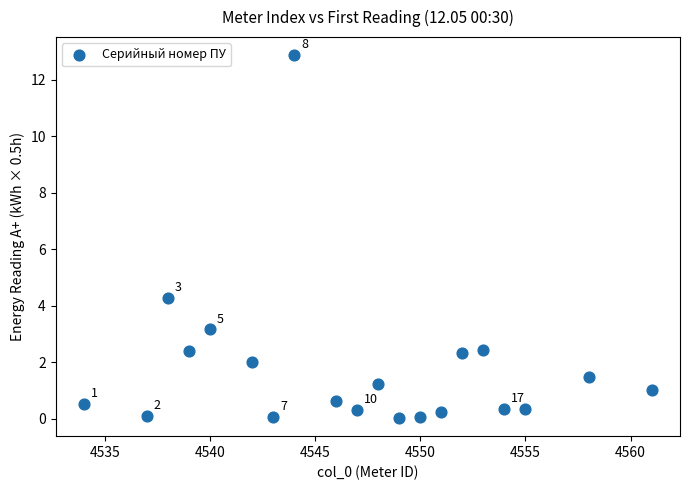

What Y value in the scatter plot is closest to 6?

4.3